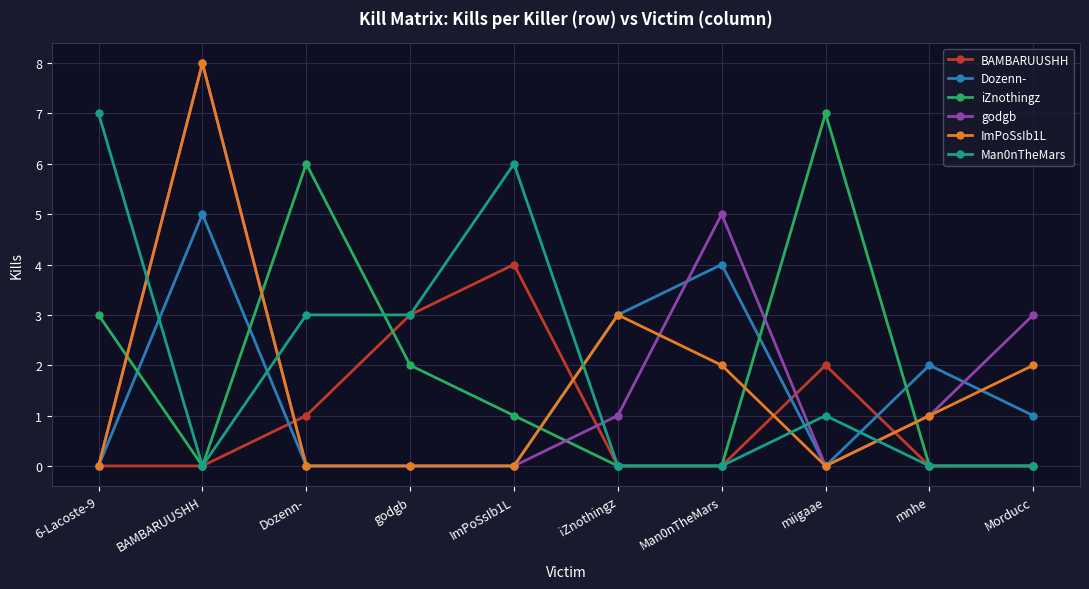

True or false: BAMBARUUSHH has more than 2 interior local peaks.

False